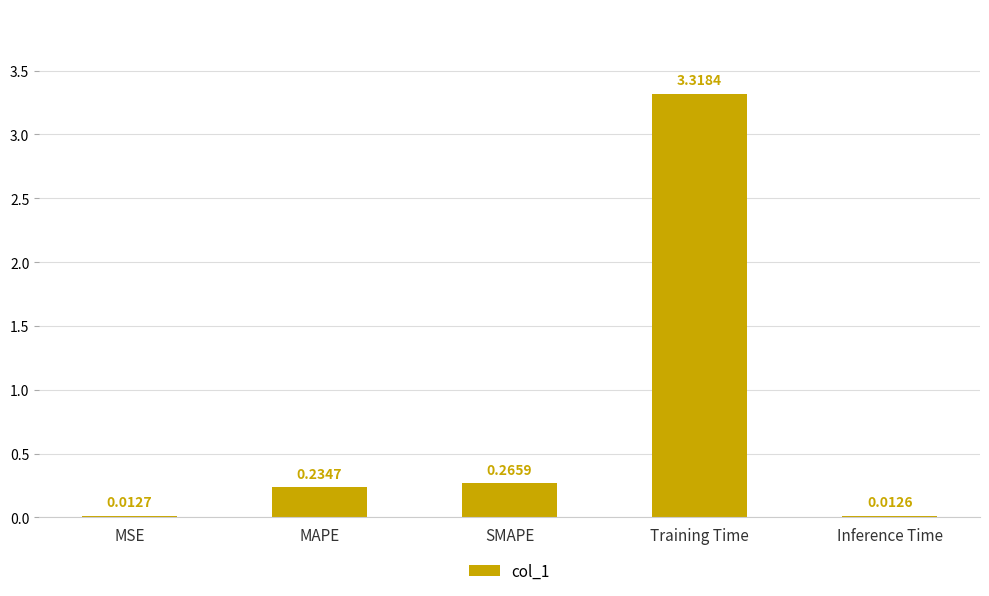

At which category does the chart reach its peak across all series?

Training Time